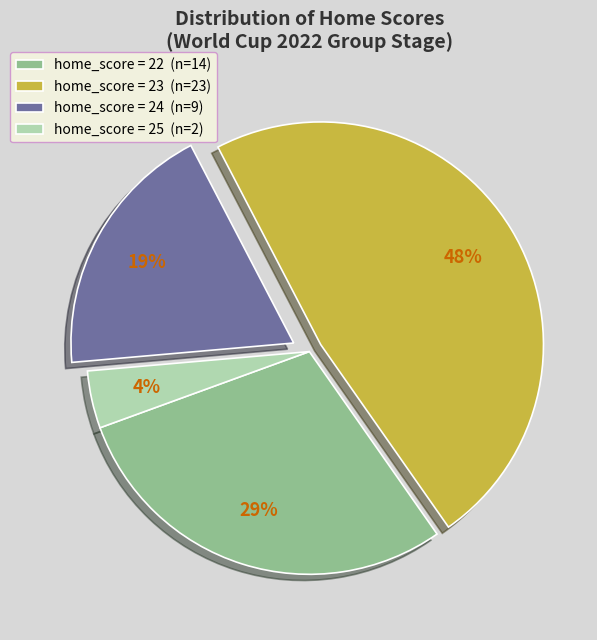

To the nearest percent, what is the difference between the largest and smallest slice percentages?

44%